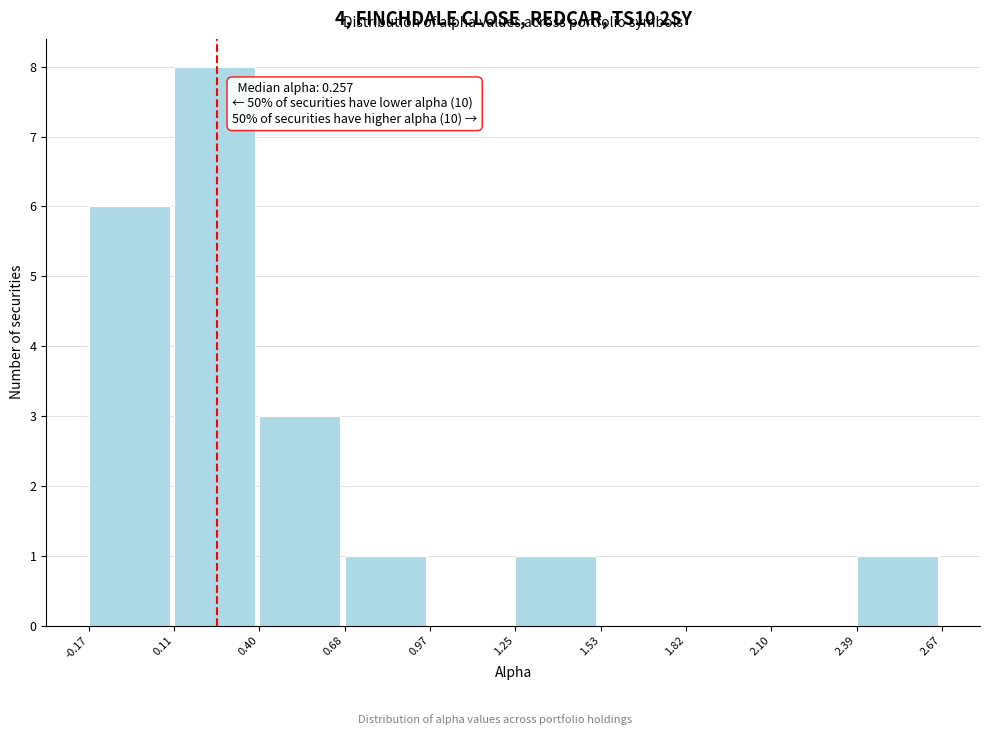

Over which range of the x-axis is the bar tallest?

0.11 to 0.40